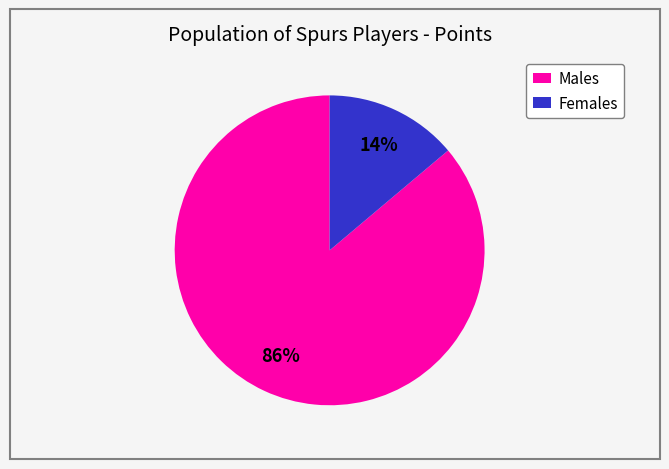

Is there a majority slice in this chart?

Yes